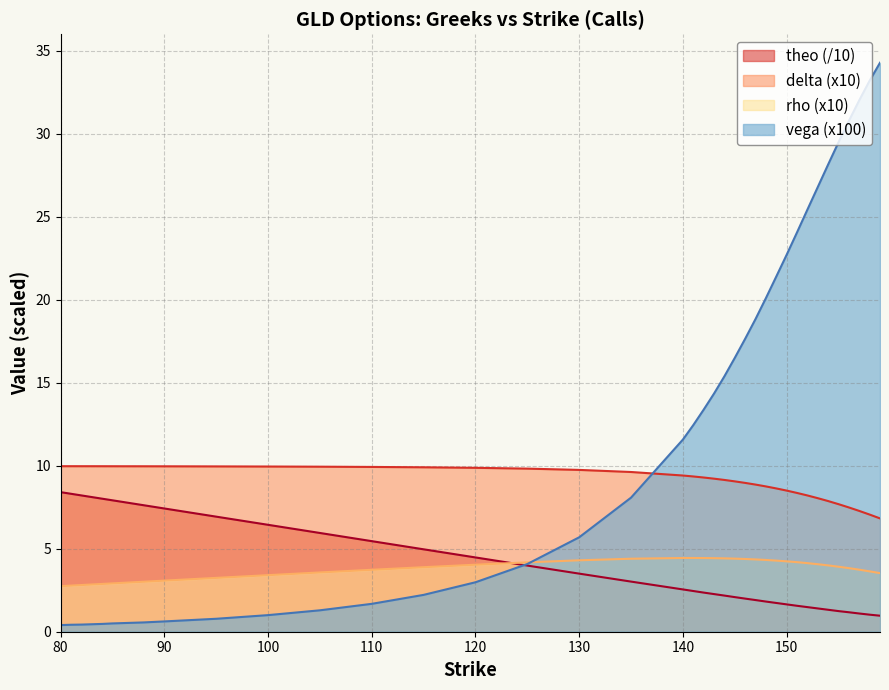

How many values in the delta series exceed 9?

26